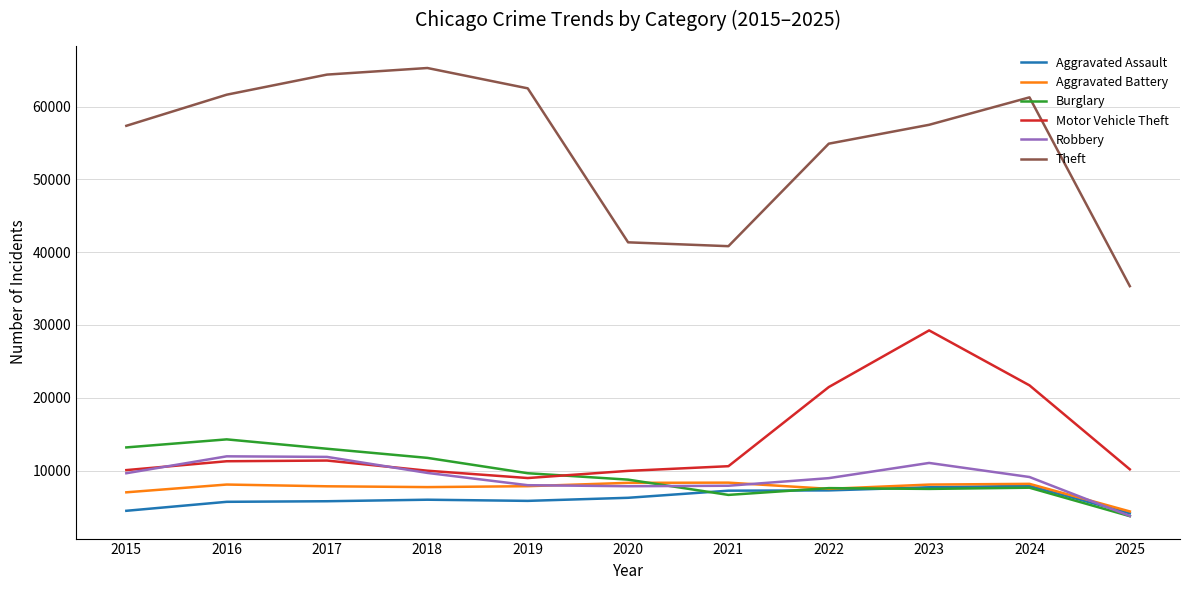

True or false: Motor Vehicle Theft has a value of 6468 at 2017.

False